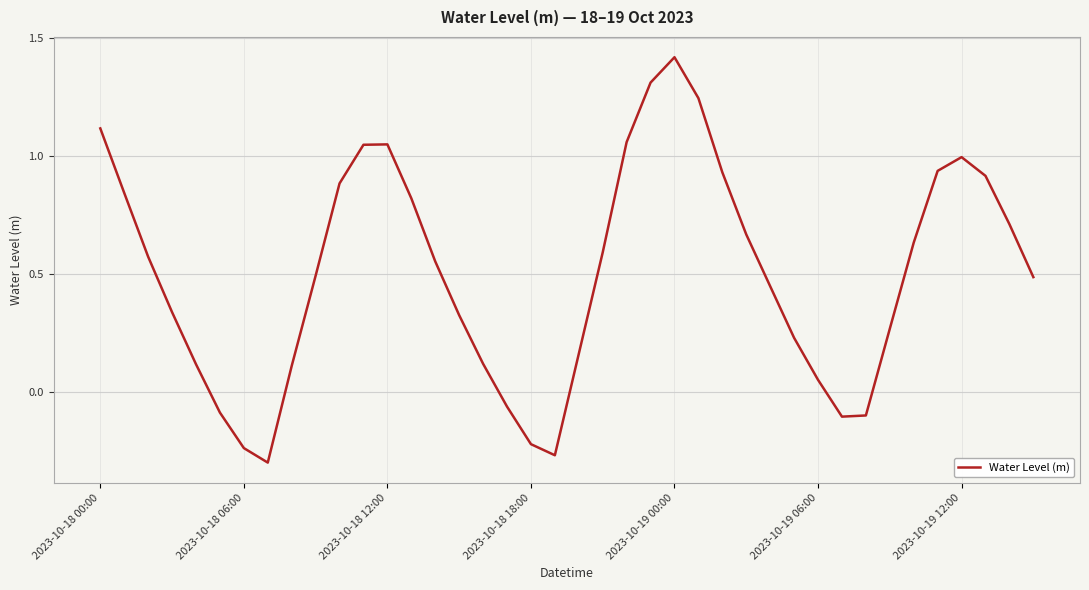

What is the difference between the maximum and minimum values?

1.7